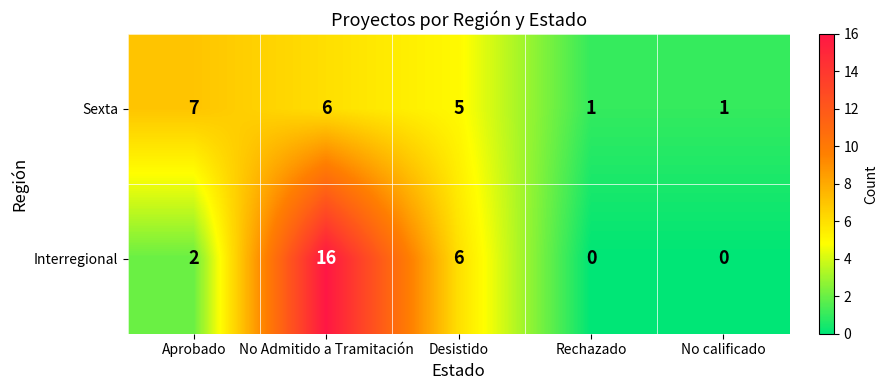

How many distinct data groups are displayed?

2